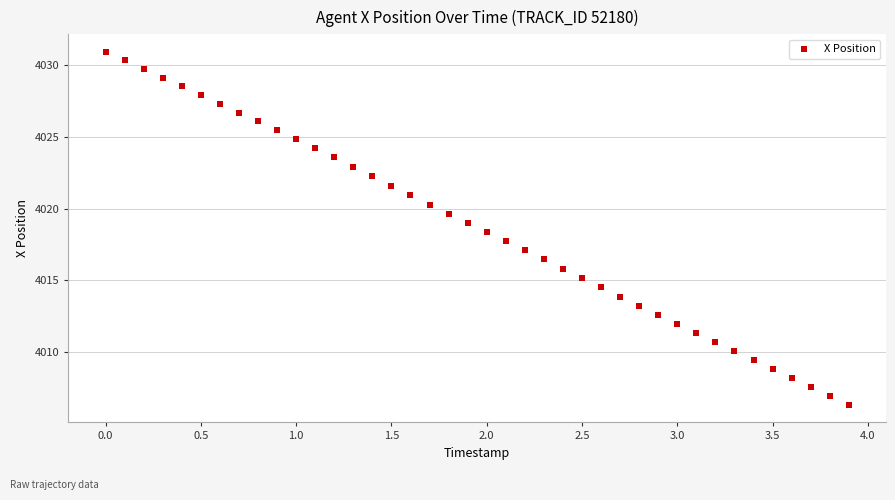

What is the range of Y values (max minus min)?

24.6